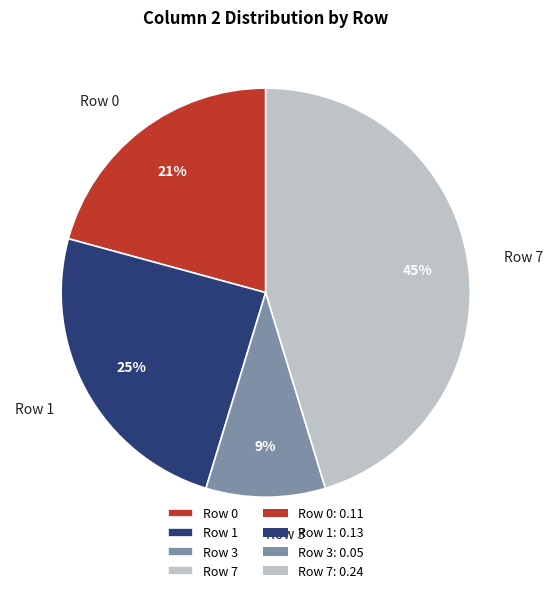

True or false: Row 0 accounts for 9% of the total.

False